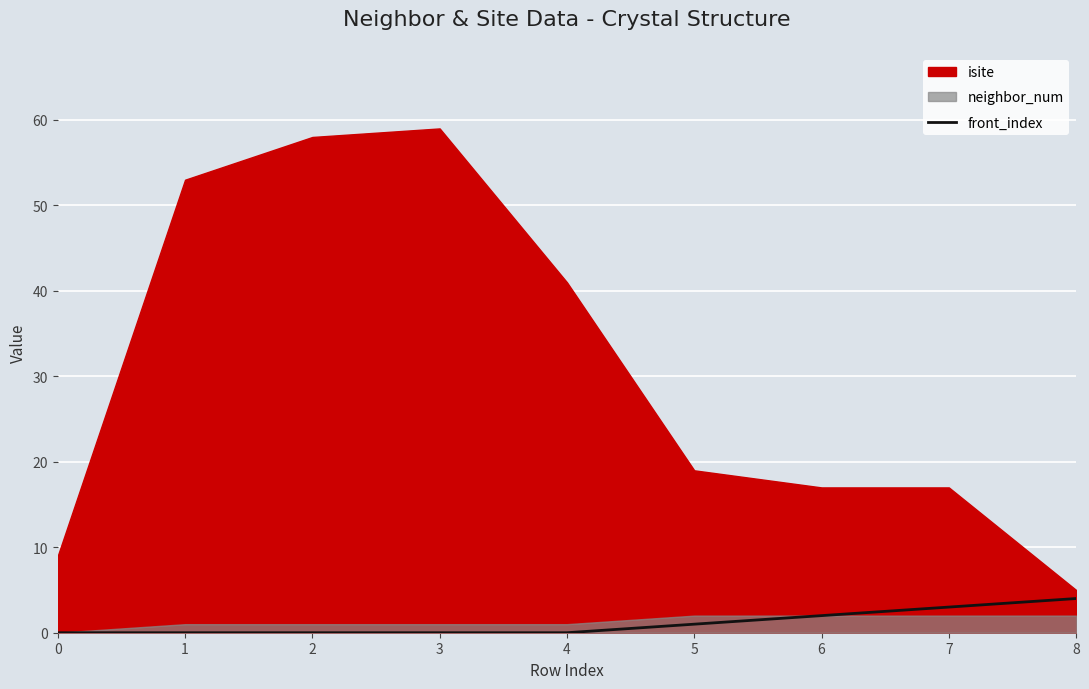

Is it true that front_index equals 4 at 8?

True